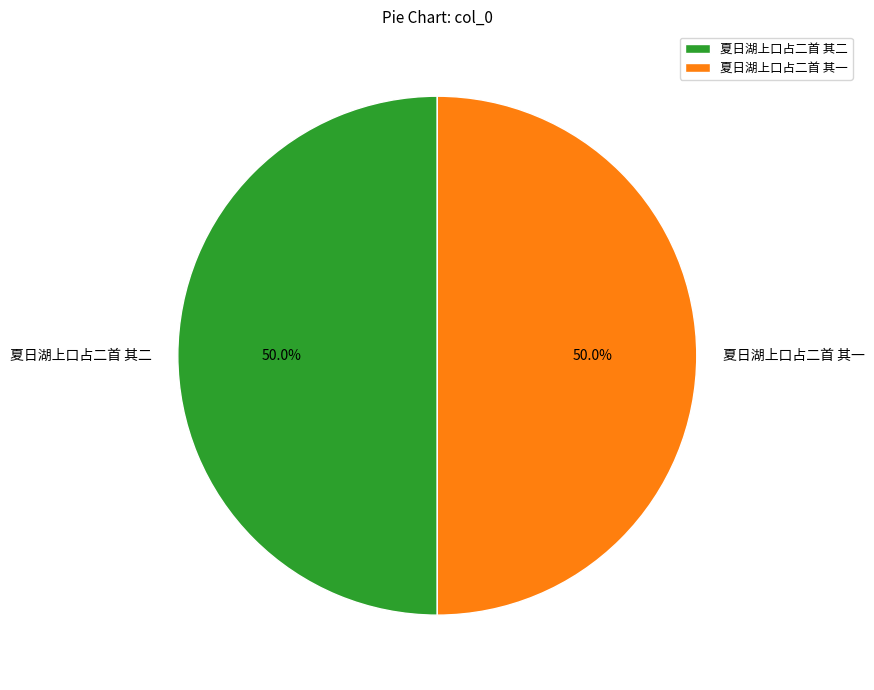

Do 夏日湖上口占二首 其二 and 夏日湖上口占二首 其一 together represent more than half of the pie?

Yes